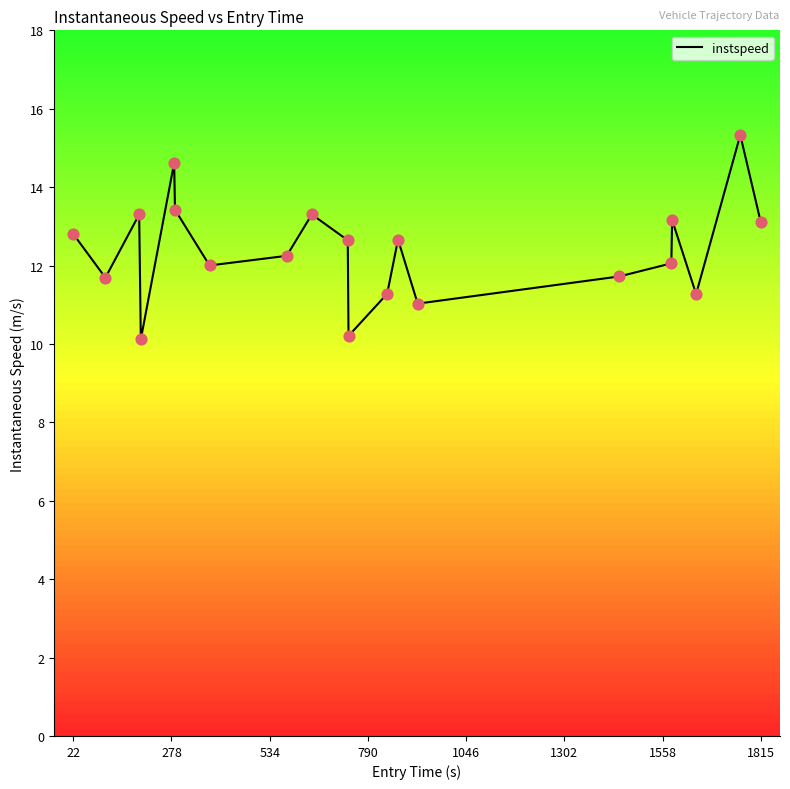

What is the smallest value displayed?

10.1